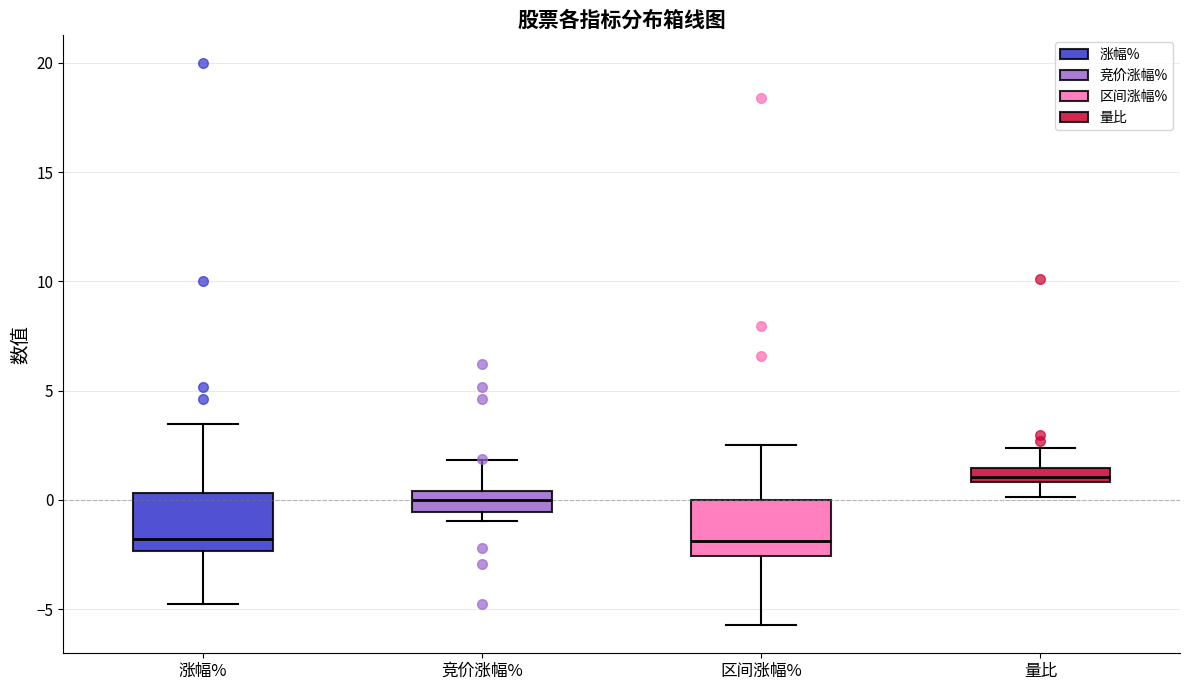

Where is the lower edge of the box for 区间涨幅% on the y-axis? The values are not printed on the chart, so give them approximately, as read against the axis.

-2.5